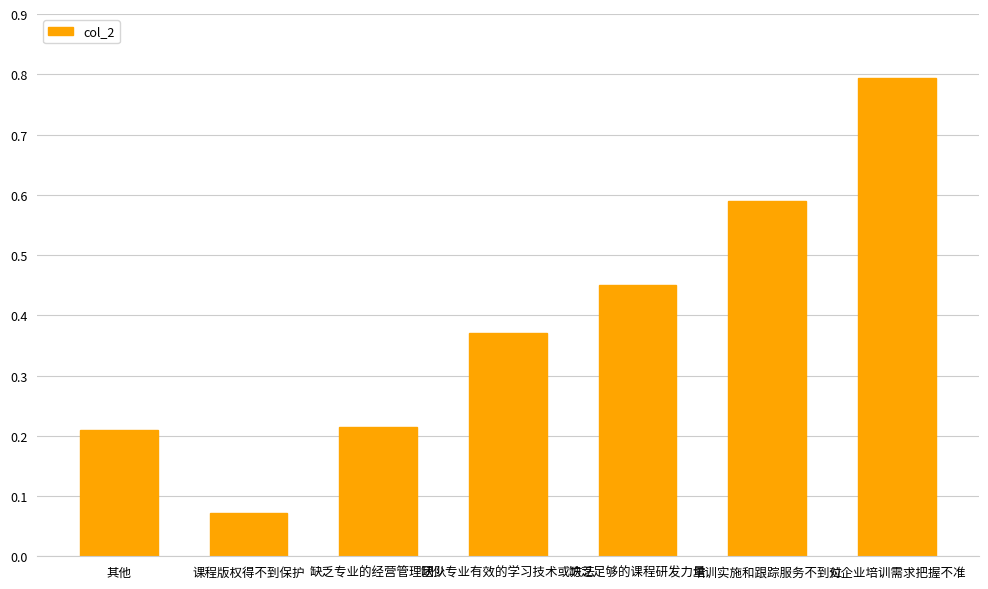

Which label corresponds to the smallest value in the chart?

课程版权得不到保护